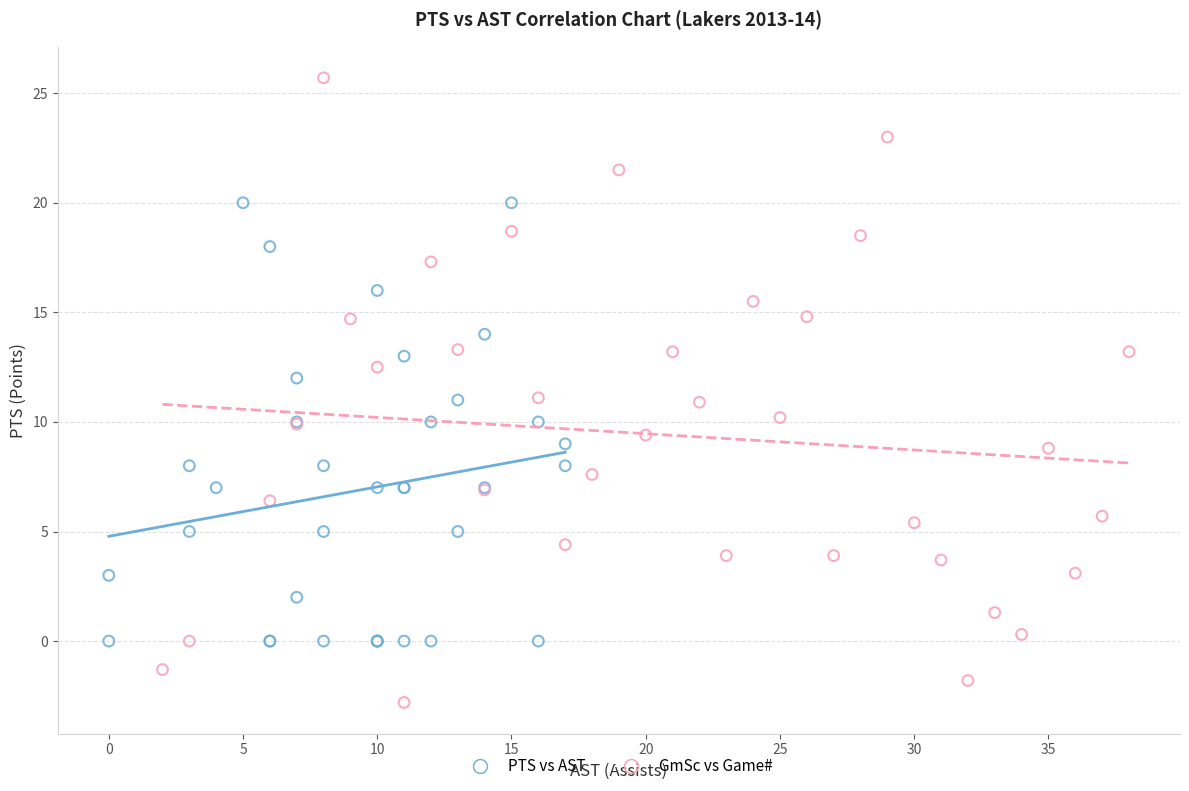

Which series contains the lowest Y value?

GmSc vs Game#